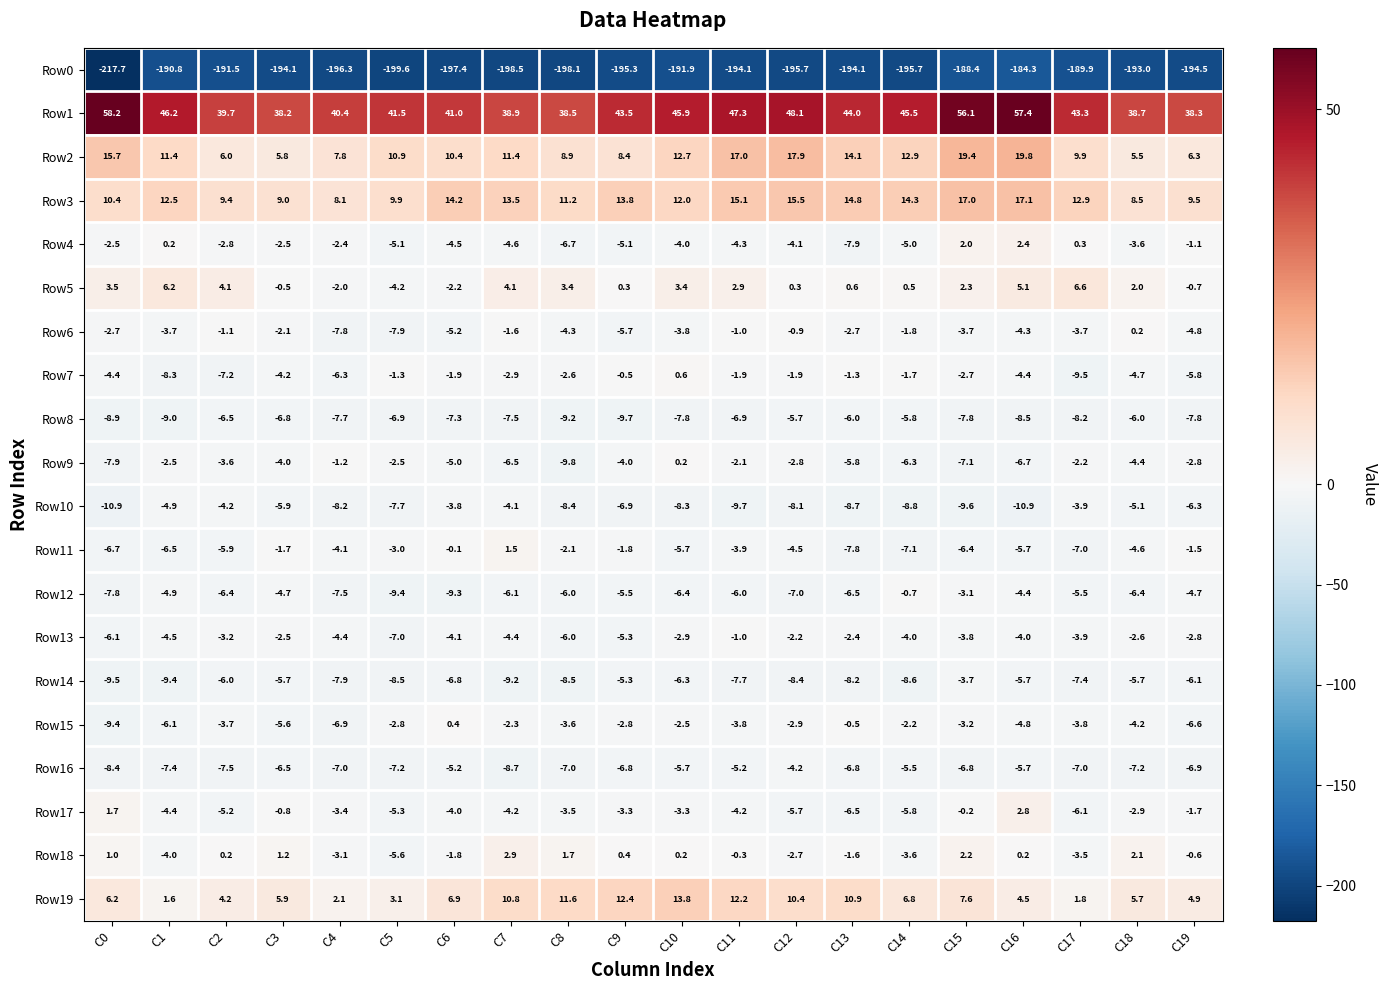

What is the sum of the Row7 values at C8 and C10?

-2.0